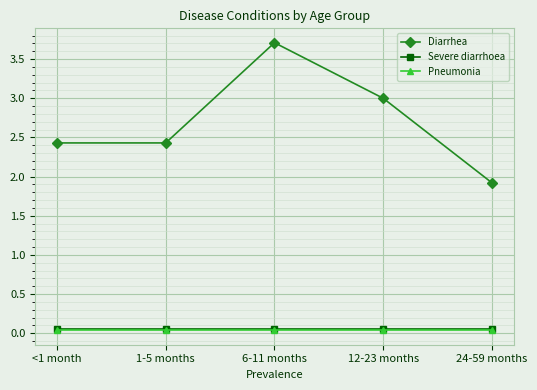

How many lines are shown in the chart?

3